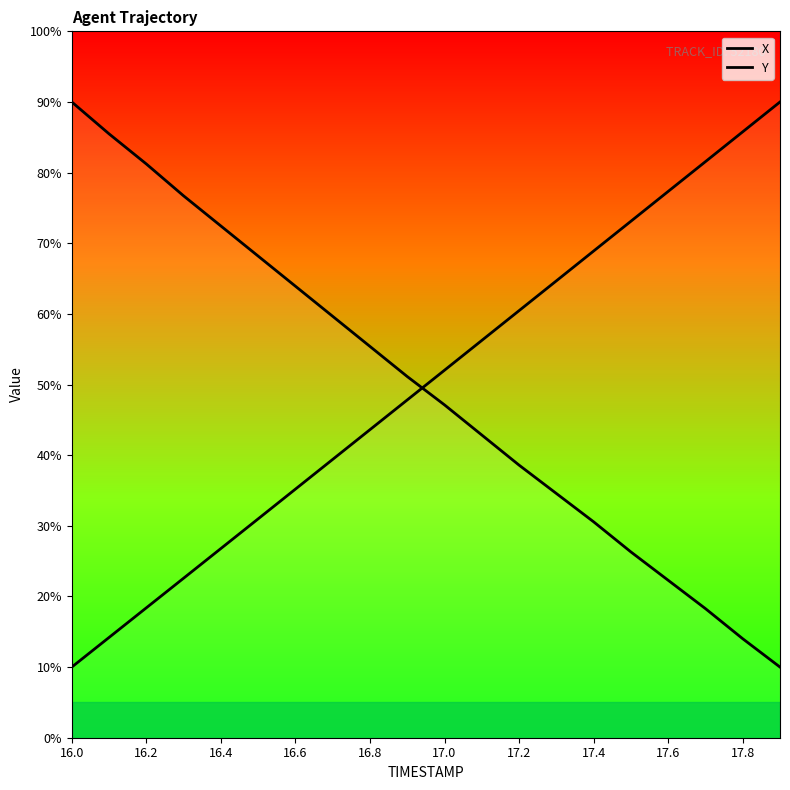

At which category does the chart reach its minimum across all series?

19